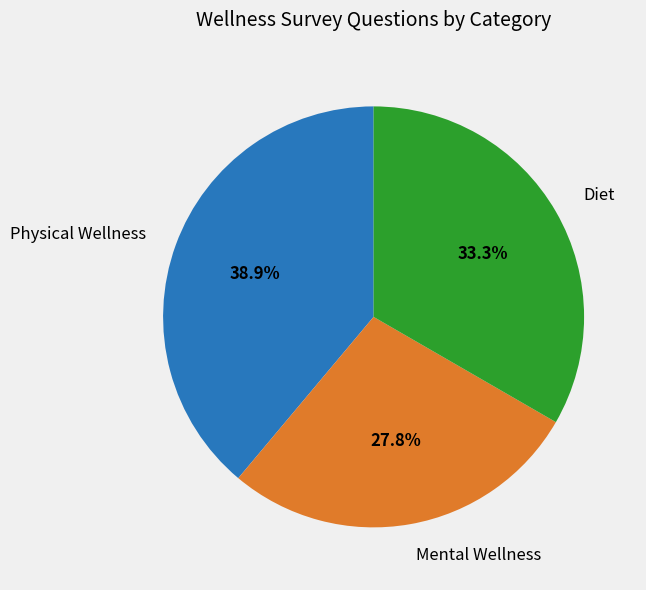

Rank the categories by value from lowest to highest.

Mental Wellness, Diet, Physical Wellness